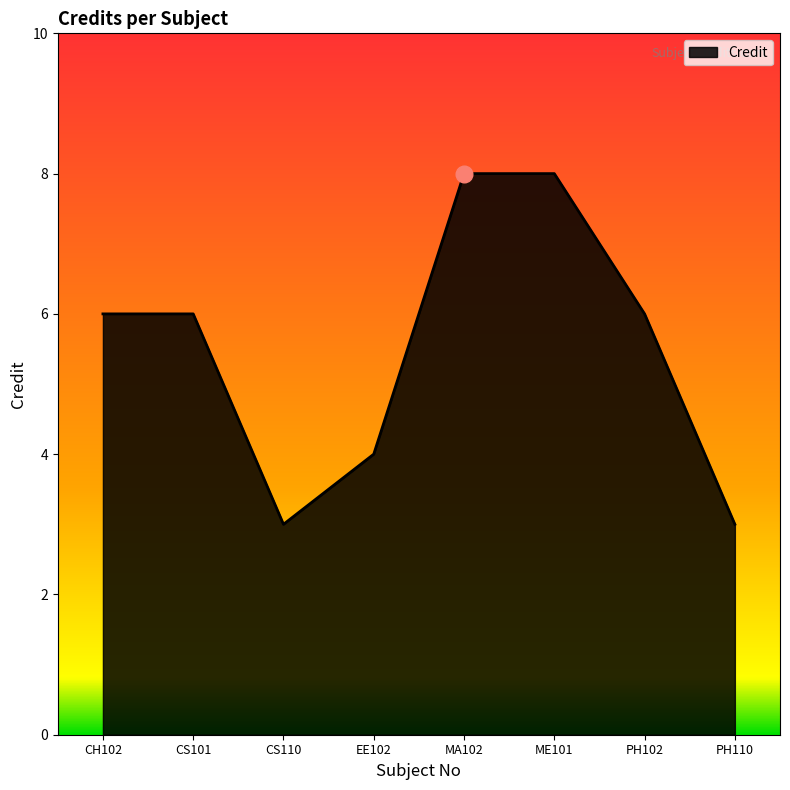

True or false: the data shows 2 at PH110.

False